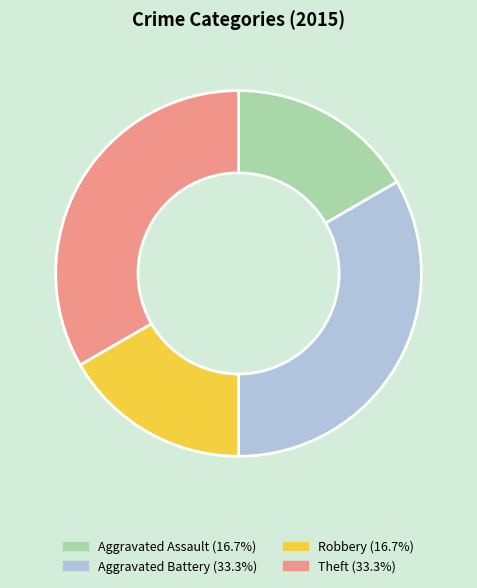

Is there any slice that represents more than half of the pie?

No